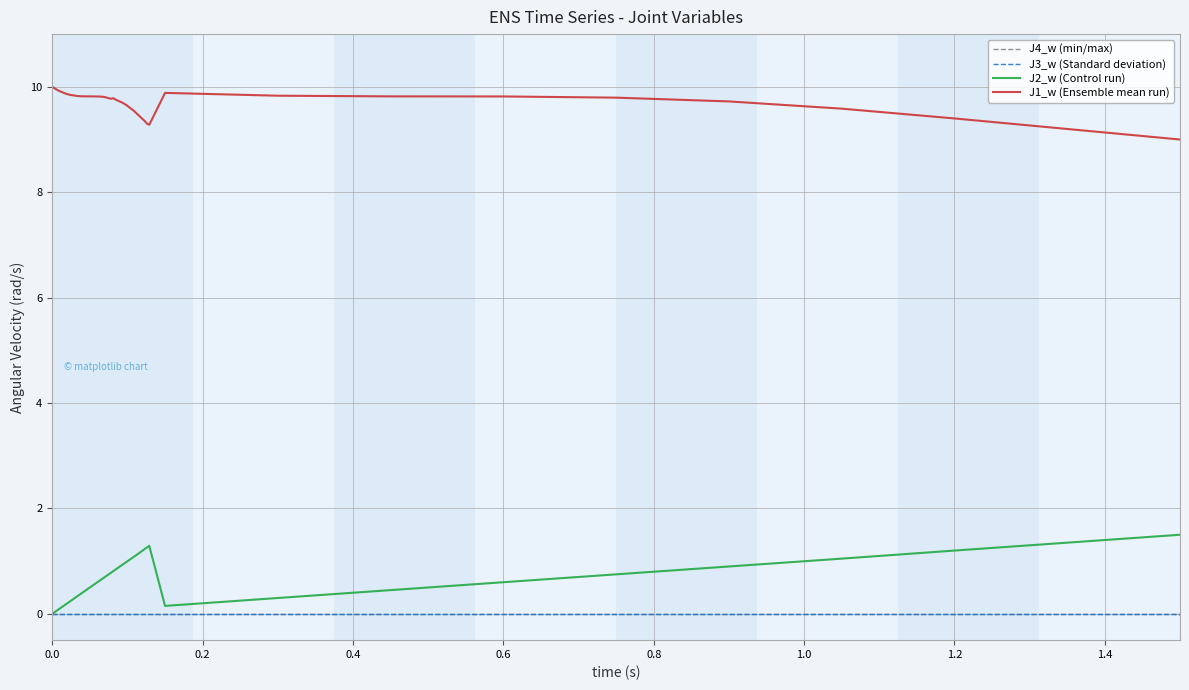

True or false: J2_w (Control run) has a value of 0.0 at 0.0.

True